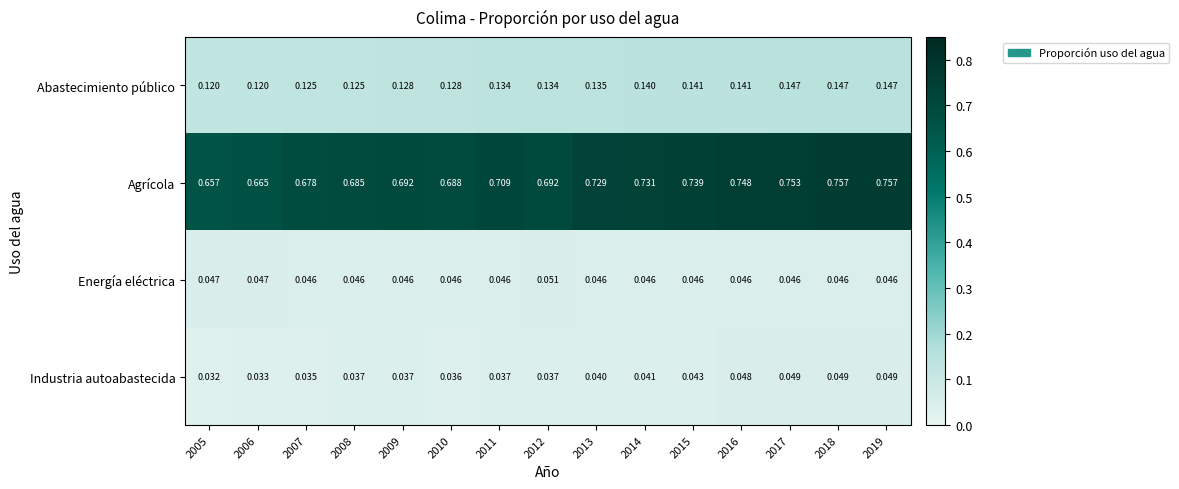

List the series in order of their peak value, lowest first.

Industria autoabastecida, Energía eléctrica, Abastecimiento público, Agrícola